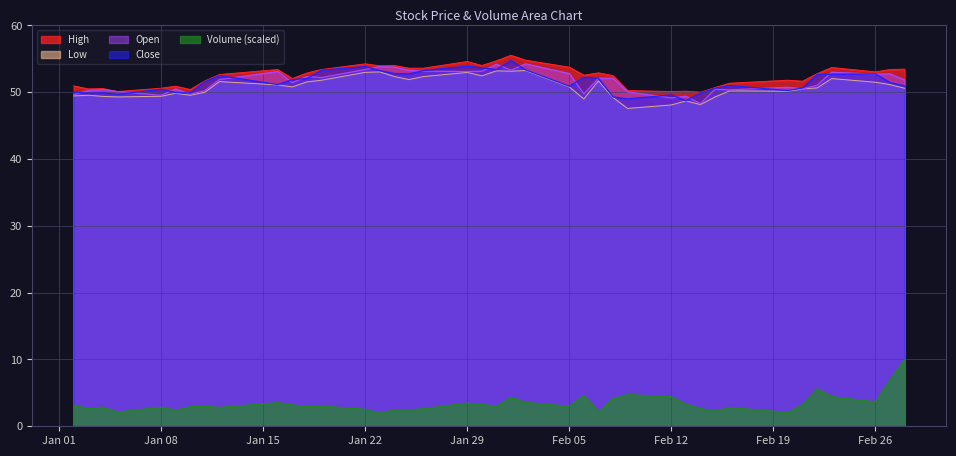

Which has a higher value, 2018-01-16 or 2018-02-21?

2018-01-16